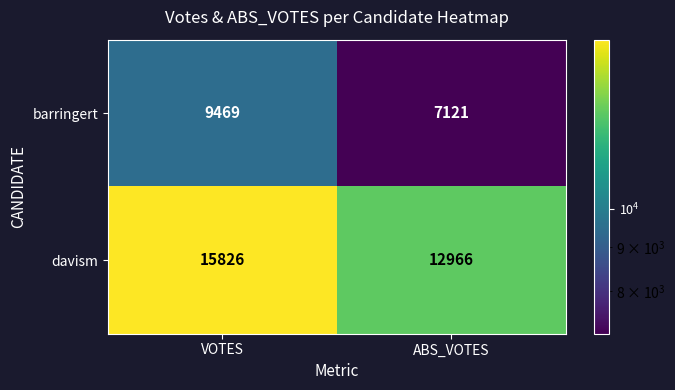

At which label does barringert reach its minimum?

ABS_VOTES